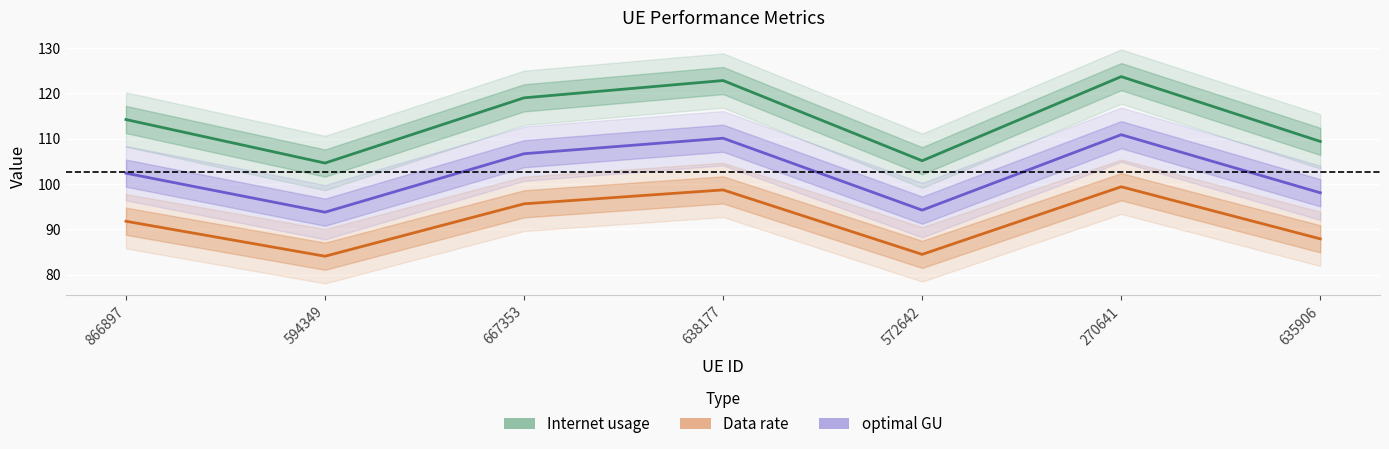

Which category has the lowest value across all series?

594349